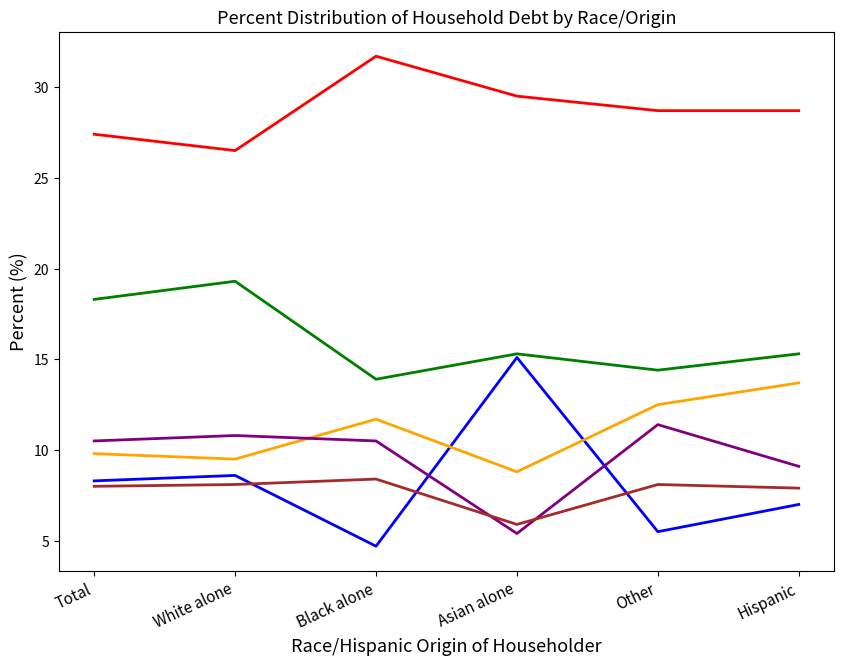

Is this an area chart (filled region under the line)?

No